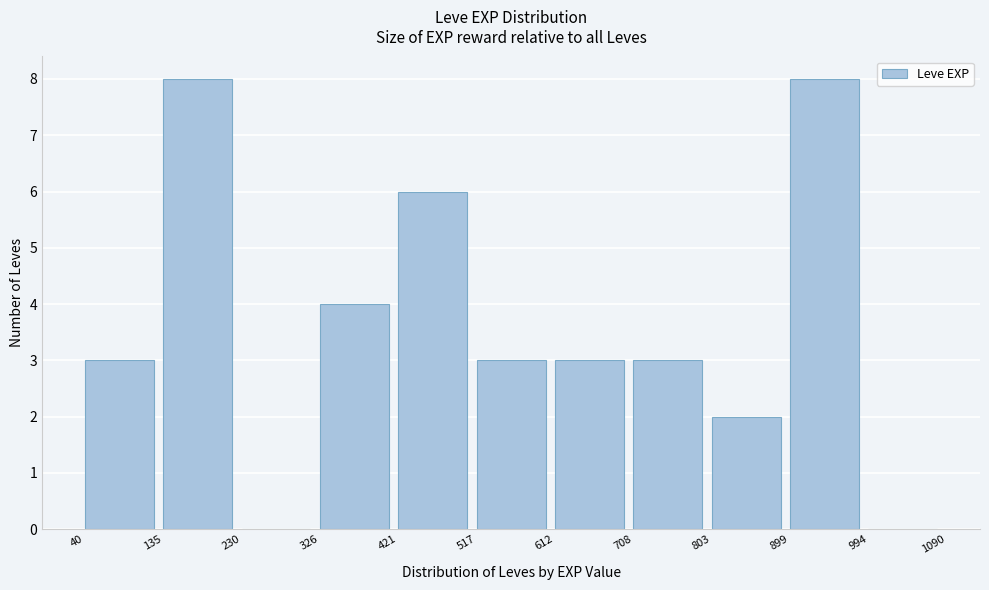

How tall is the bar that spans 326 to 421 on the x-axis? The values are not printed on the chart, so give them approximately, as read against the axis.

4